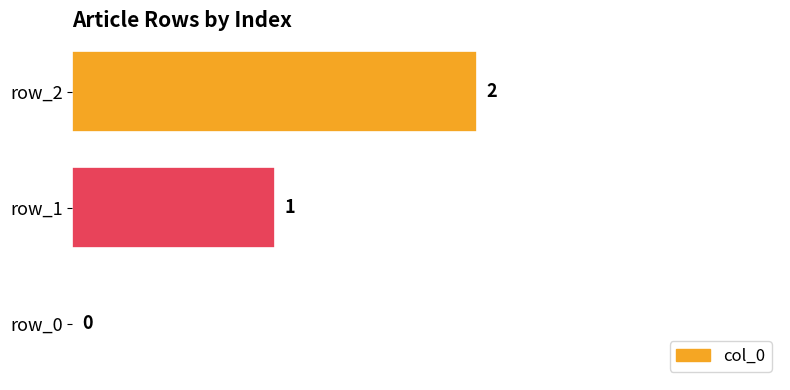

What is the greatest value displayed?

2